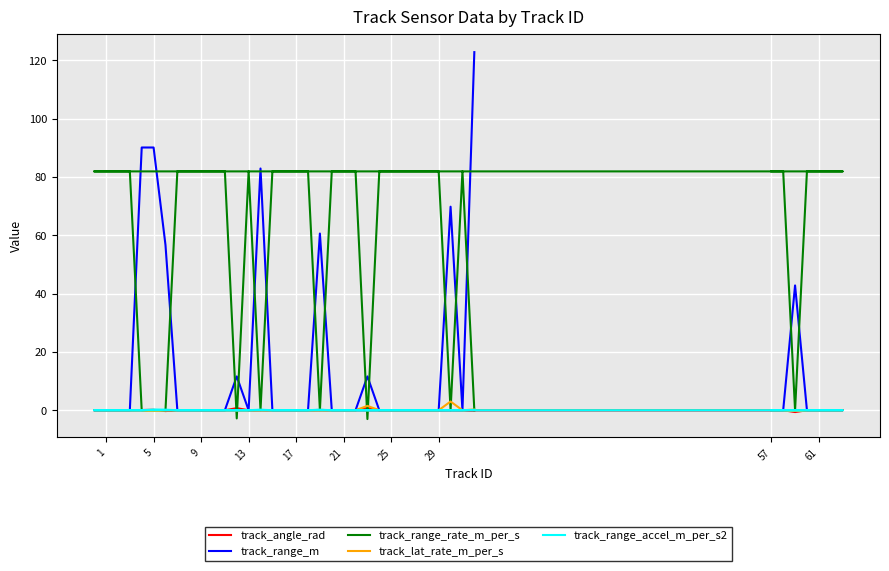

How many values in track_lat_rate_m_per_s are below zero?

2